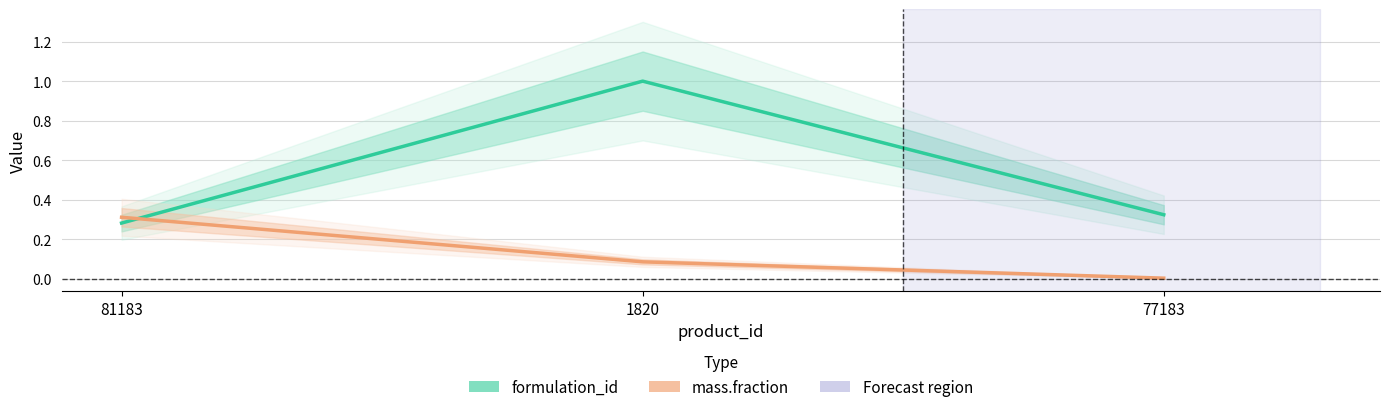

How many lines are shown in the chart?

2